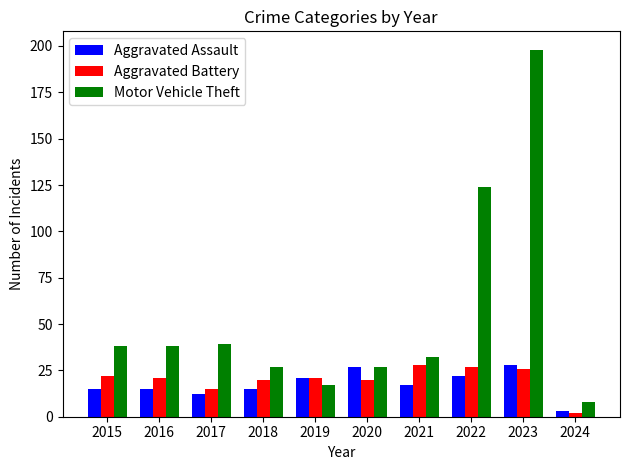

What are all the series names shown in the legend?

Aggravated Assault, Aggravated Battery, Motor Vehicle Theft